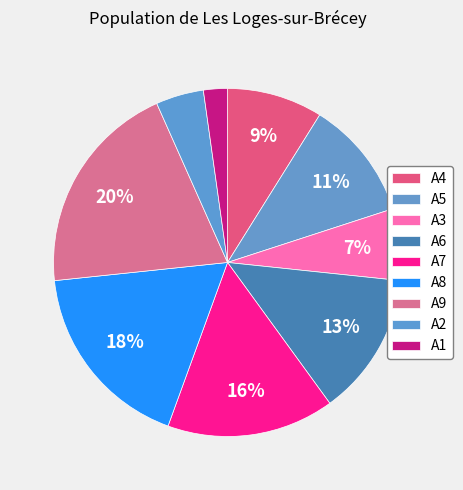

To the nearest percent, what is the combined percentage of A8 and A5?

29%